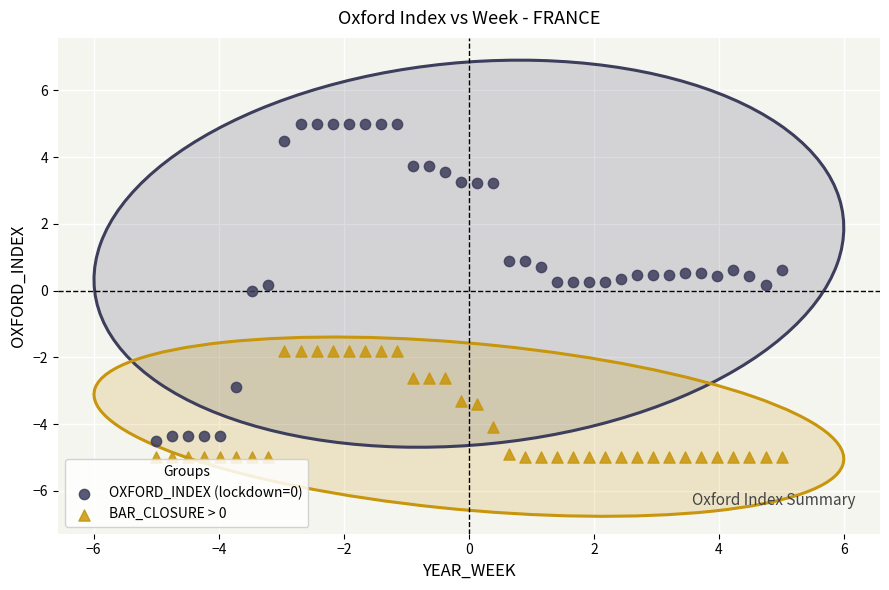

Which series reaches the minimum Y coordinate?

BAR_CLOSURE > 0